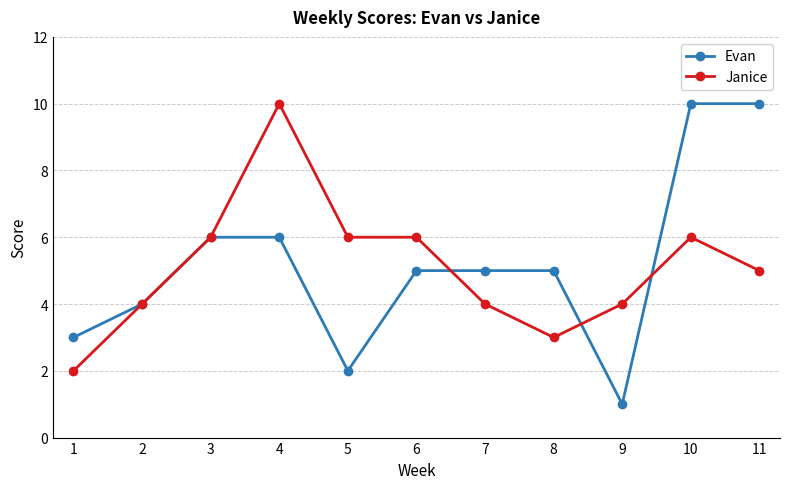

What is the difference between the maximum and minimum values in the Evan series?

9